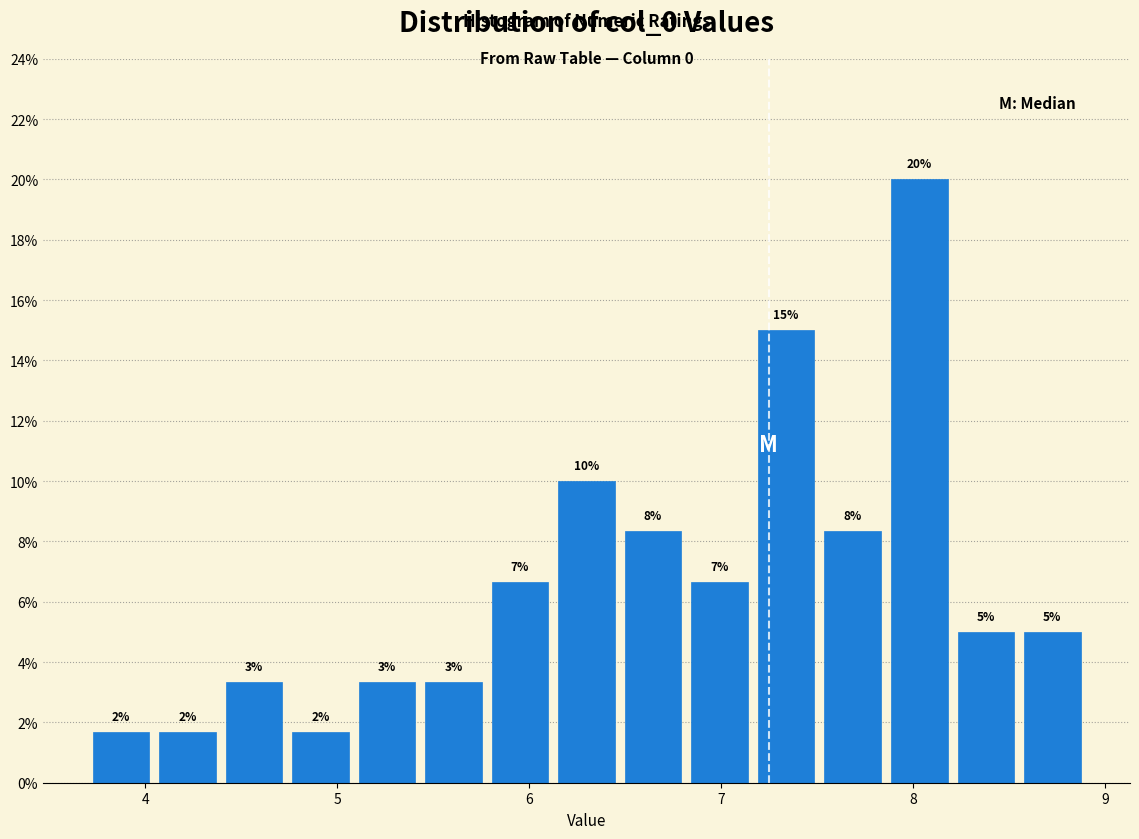

Around what value on the x-axis is the tallest bar? Give the approximate position of its centre, as read against the axis.

8.0